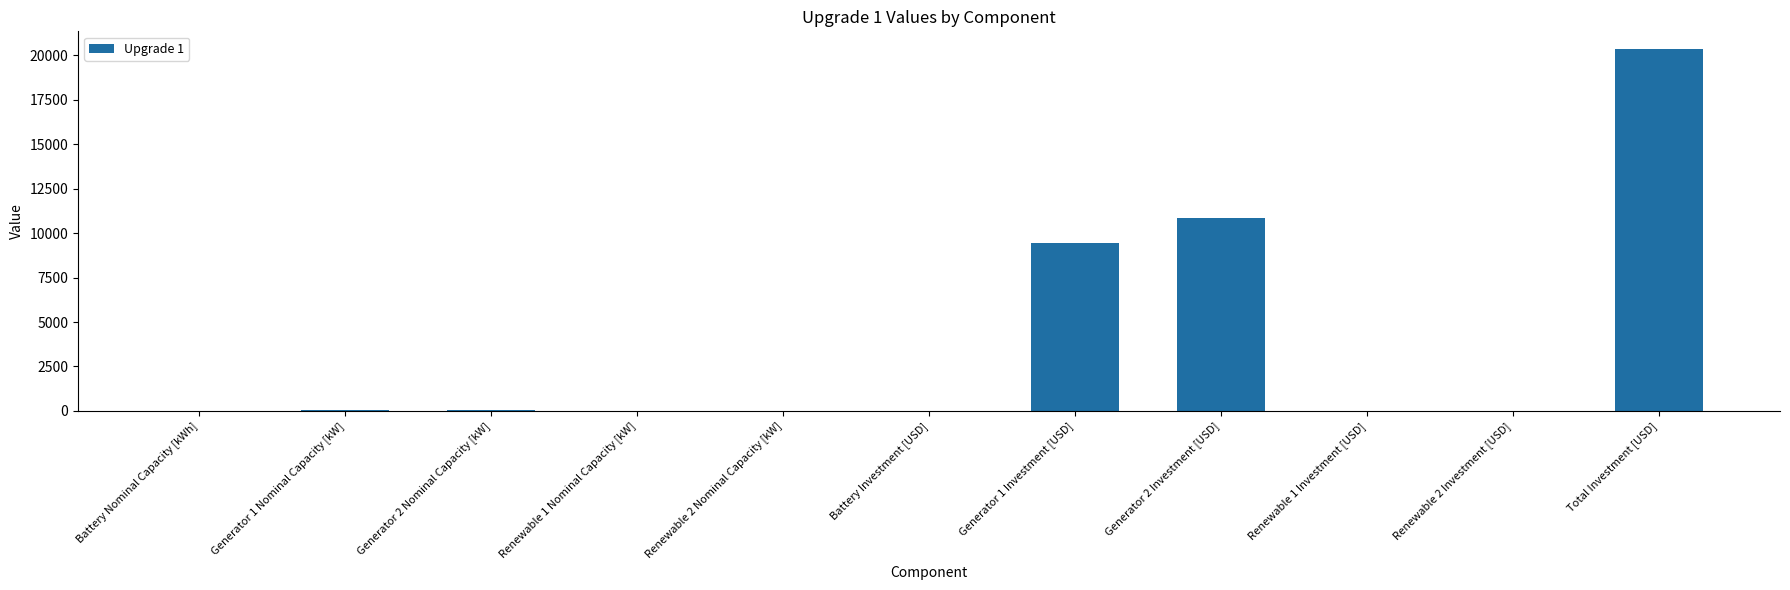

Is it true that the value at Generator 1 Investment [USD] is 16161.0?

False